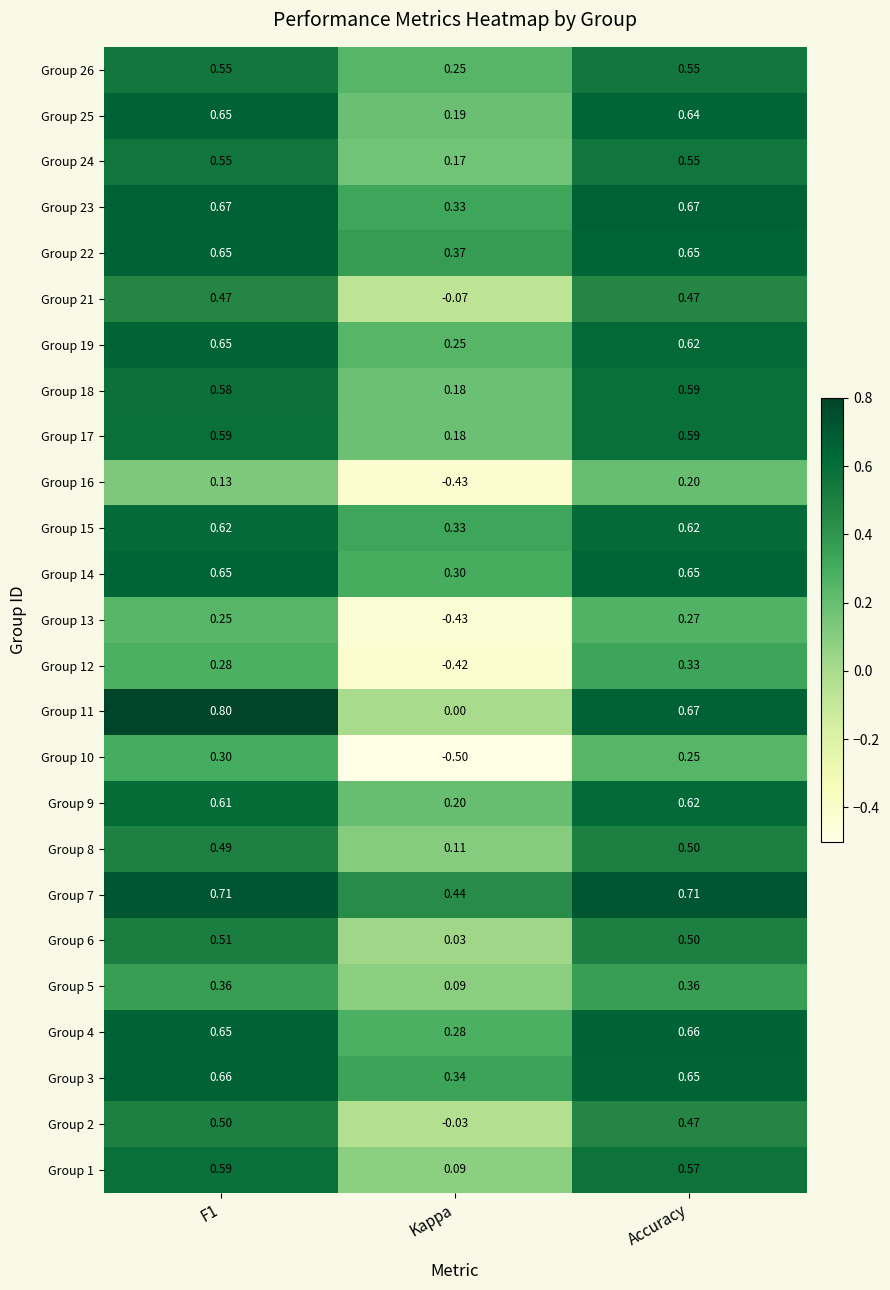

Between F1 and Kappa, which is larger?

F1